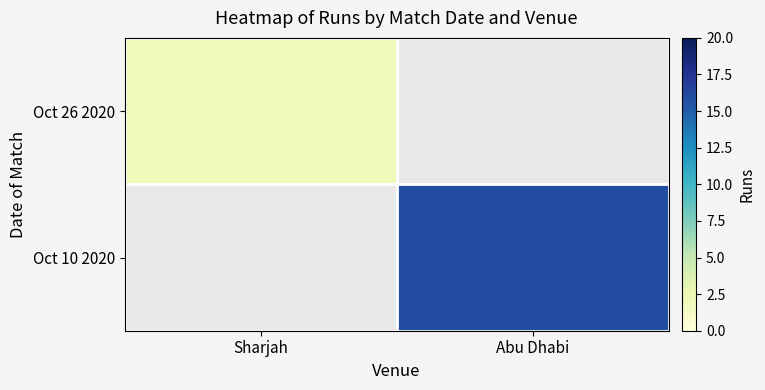

At which label does Oct 26 2020 reach its minimum?

Sharjah